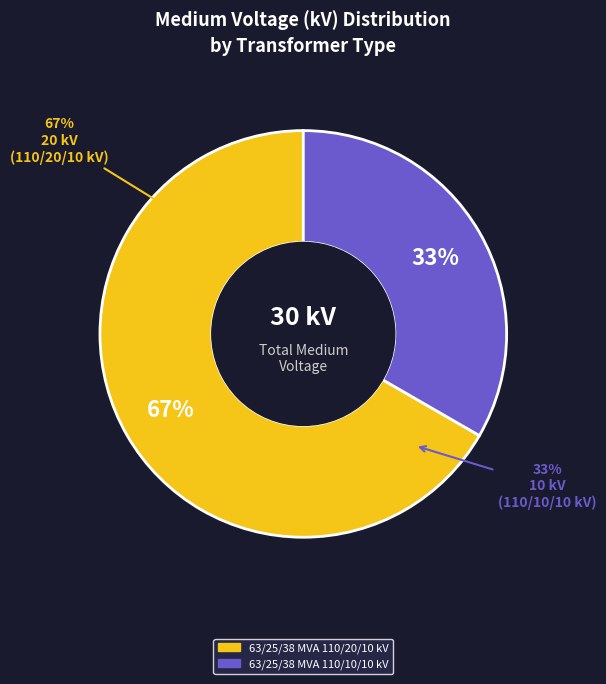

True or false: 63/25/38 MVA 110/10/10 kV accounts for 33% of the total.

True